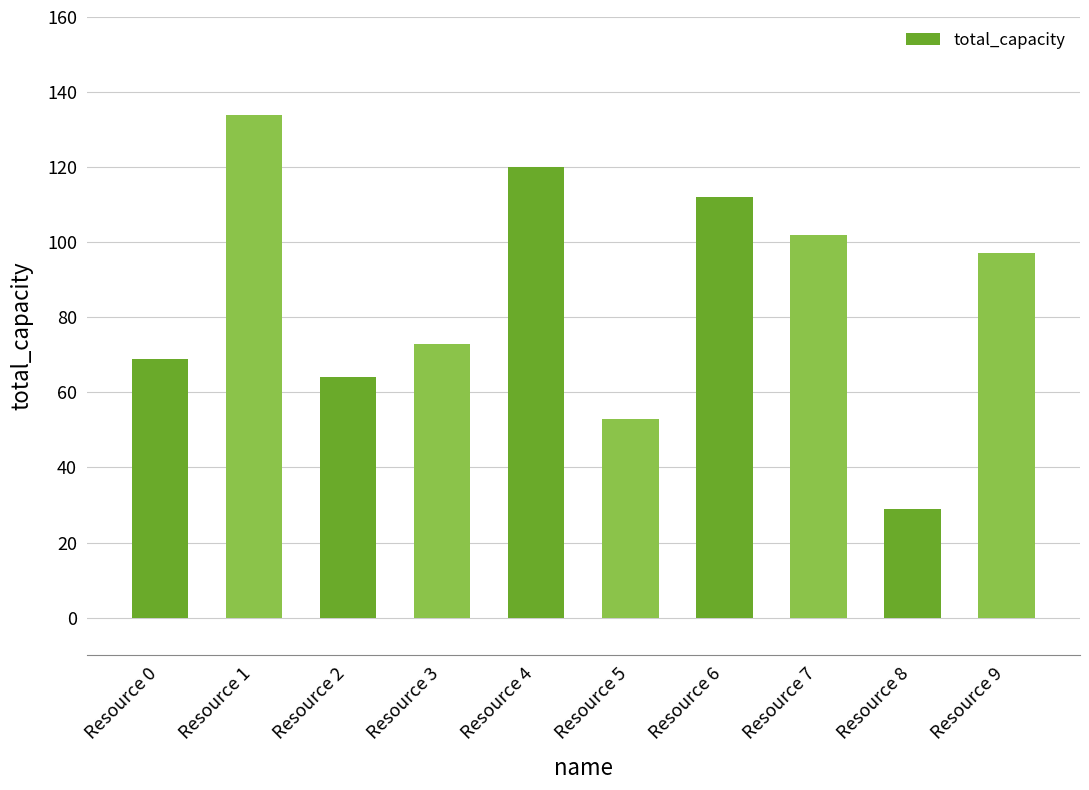

Rank the categories by value from lowest to highest.

Resource 8, Resource 5, Resource 2, Resource 0, Resource 3, Resource 9, Resource 7, Resource 6, Resource 4, Resource 1